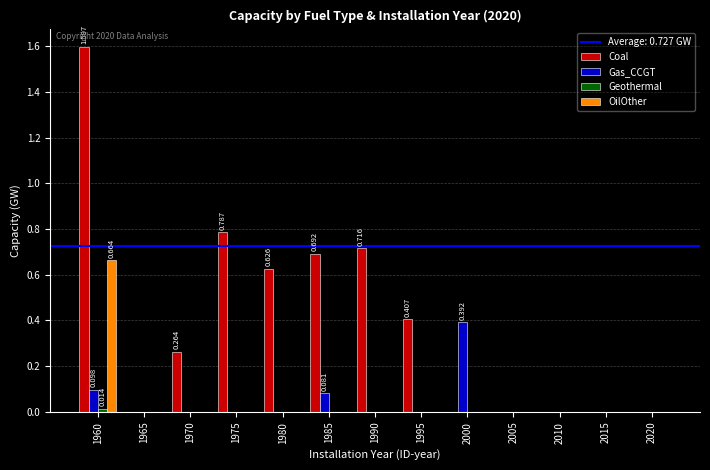

Count the number of categories in the chart.

13